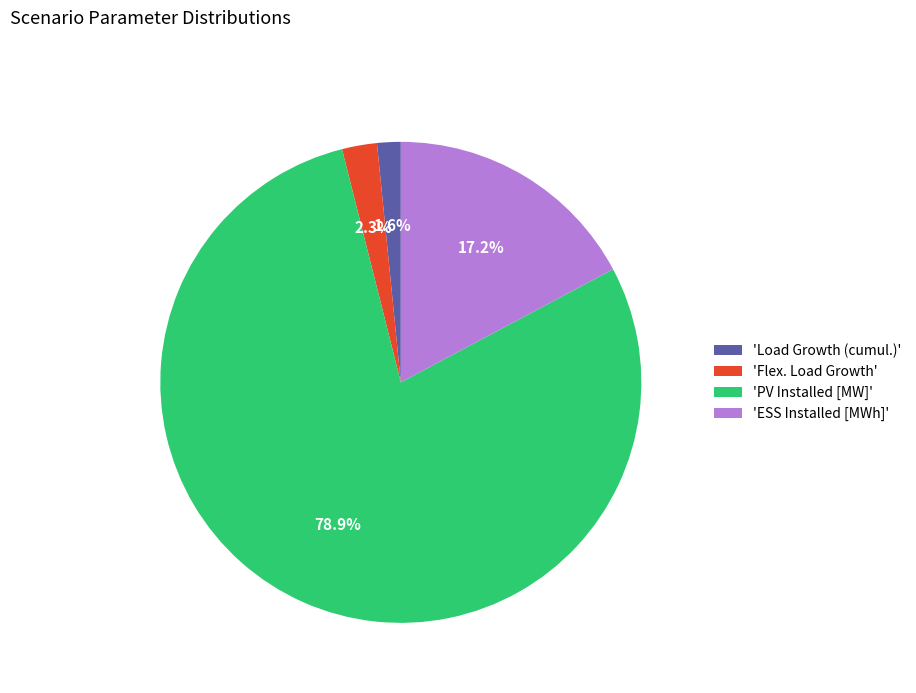

How much of the chart is everything except 'Flex. Load Growth'?

97.7%